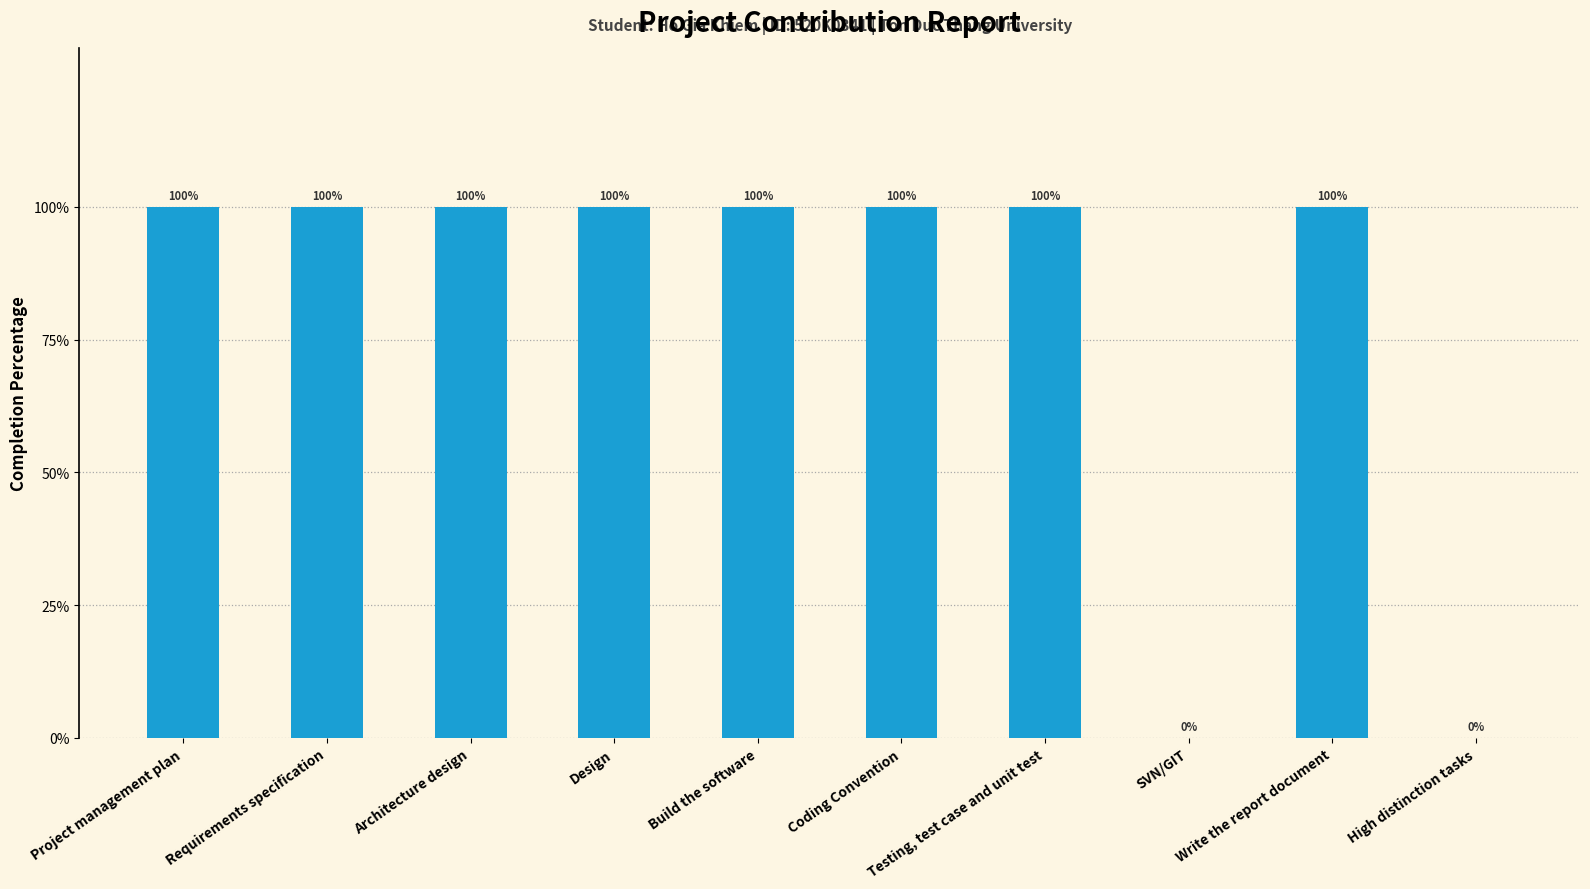

What is the approximate value at Project management plan?

1